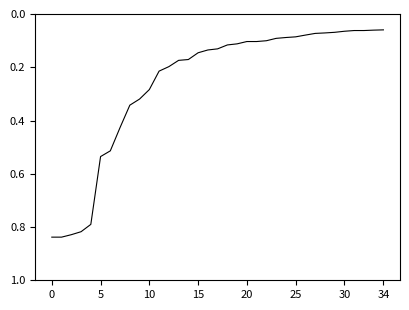

How many lines are shown in the chart?

1